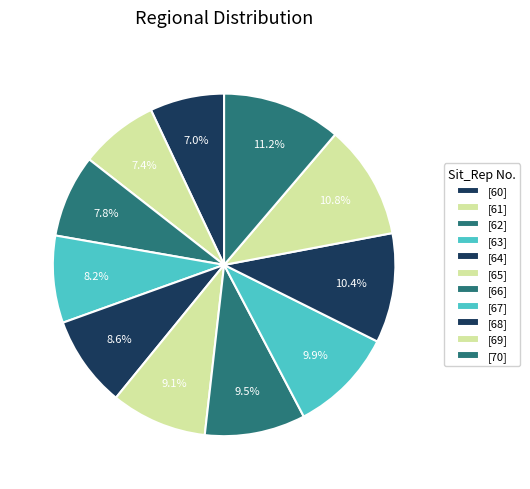

Does any single category account for the majority?

No